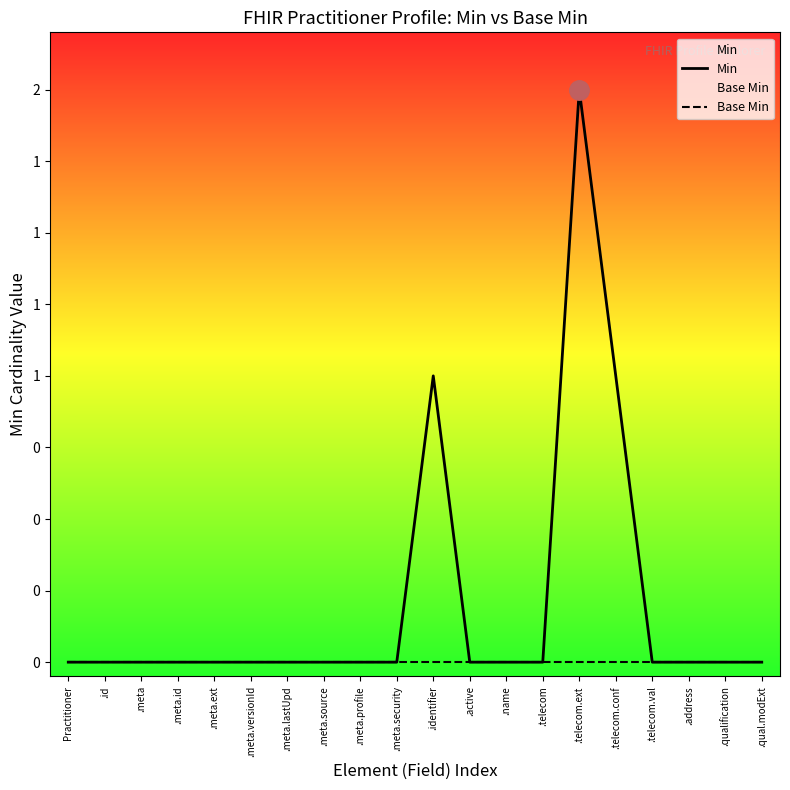

What is the label of the 14th point from the left?

.telecom